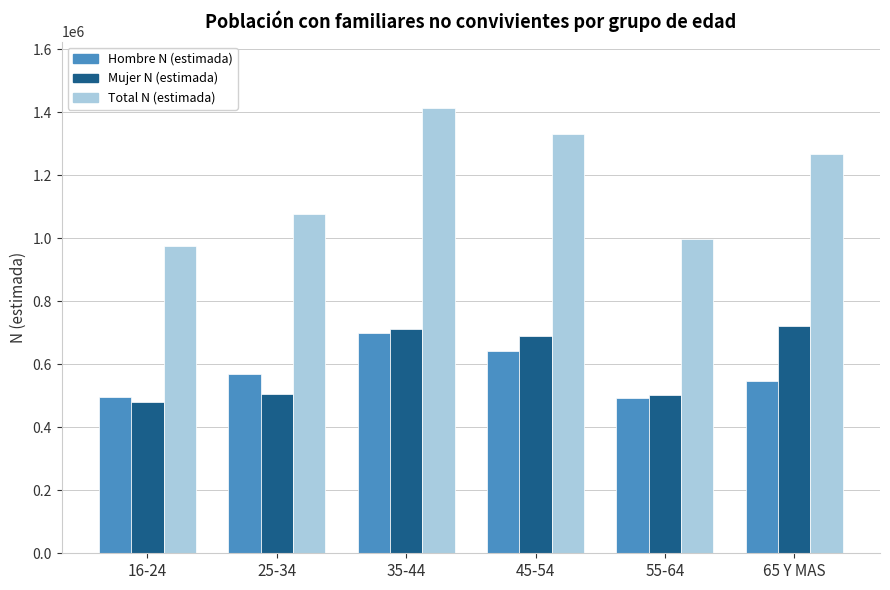

Is it true that Hombre N (estimada) equals 771498 at 16-24?

False